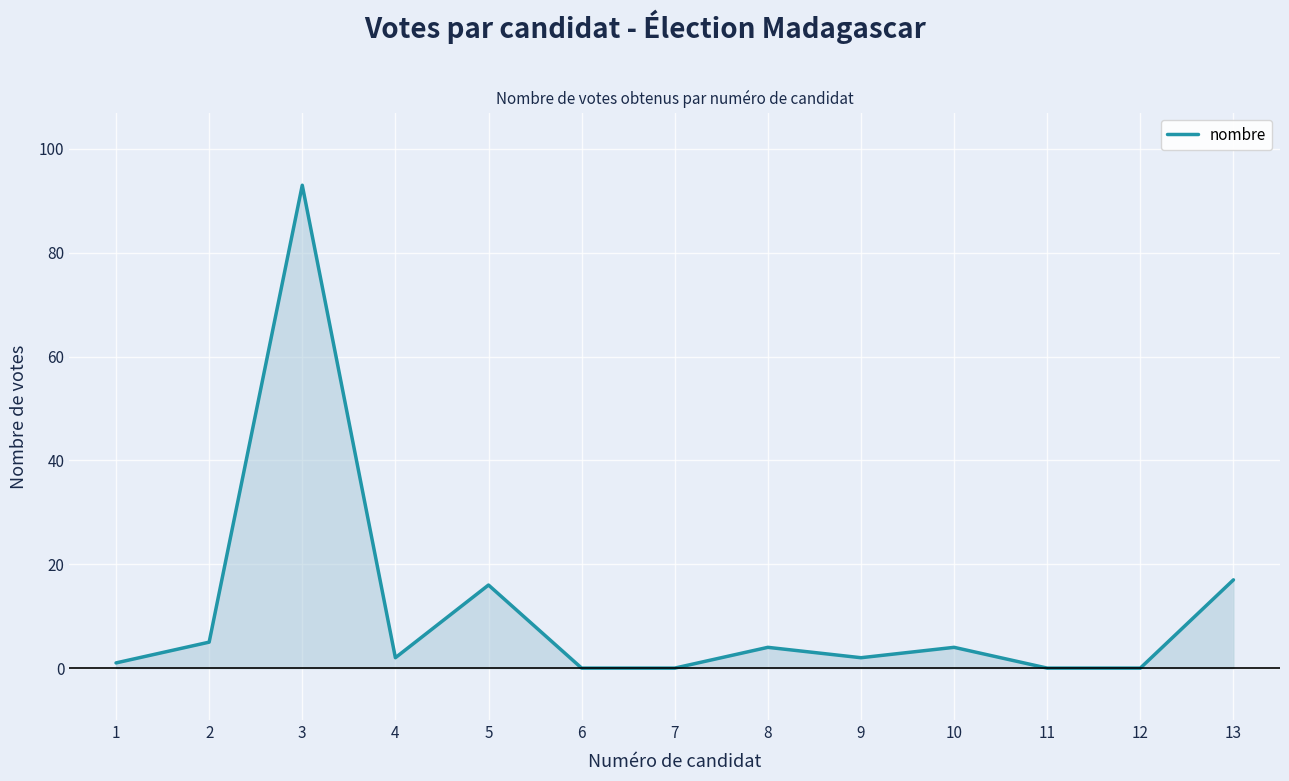

The value at 1 is 1. True or false?

True